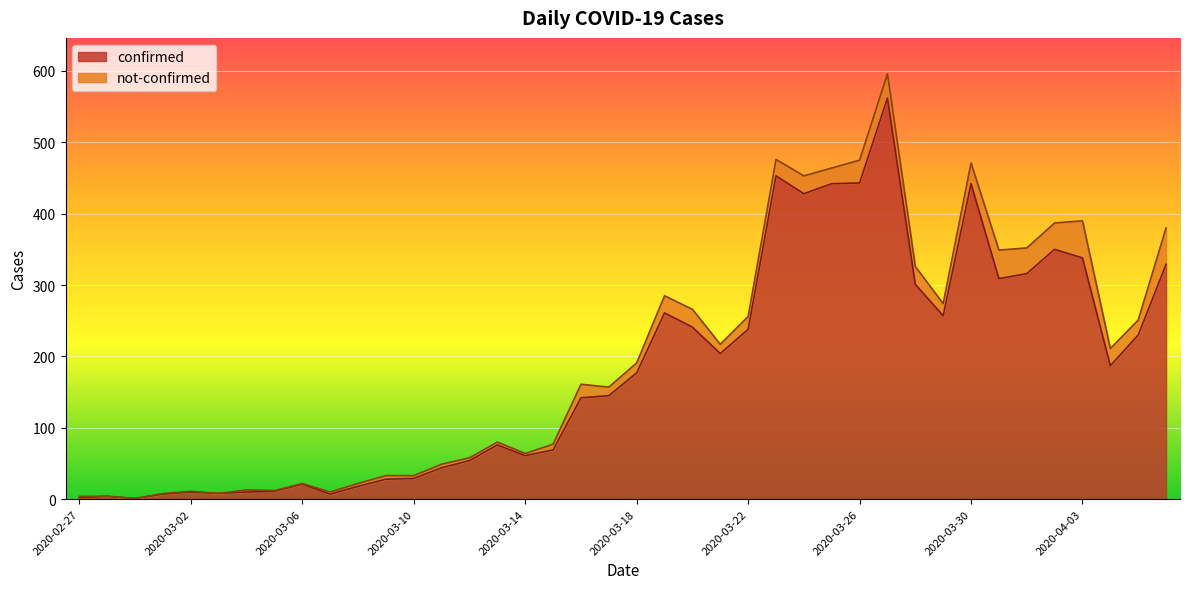

List the labels in order of value, largest first.

2020-03-27, 2020-03-23, 2020-03-26, 2020-03-25, 2020-03-30, 2020-03-24, 2020-04-02, 2020-04-03, 2020-04-06, 2020-04-01, 2020-03-31, 2020-03-28, 2020-03-19, 2020-03-29, 2020-03-20, 2020-03-22, 2020-04-05, 2020-03-21, 2020-04-04, 2020-03-18, 2020-03-17, 2020-03-16, 2020-03-13, 2020-03-15, 2020-03-14, 2020-03-12, 2020-03-11, 2020-03-10, 2020-03-09, 2020-03-06, 2020-03-08, 2020-03-05, 2020-03-02, 2020-03-04, 2020-03-03, 2020-03-01, 2020-03-07, 2020-02-28, 2020-02-27, 2020-02-29